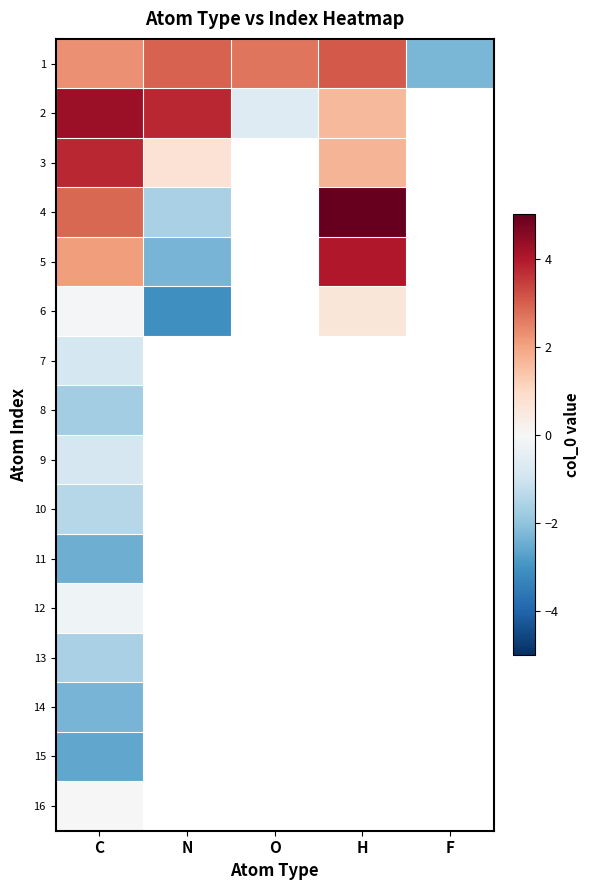

Which has a higher value, H or C?

H